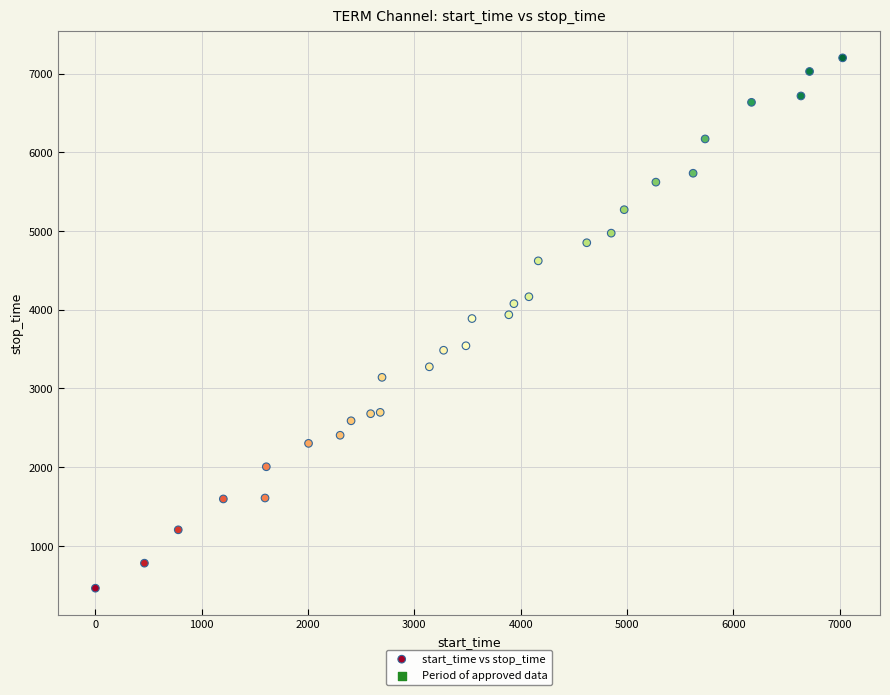

What is the range of Y values (max minus min)?

6738